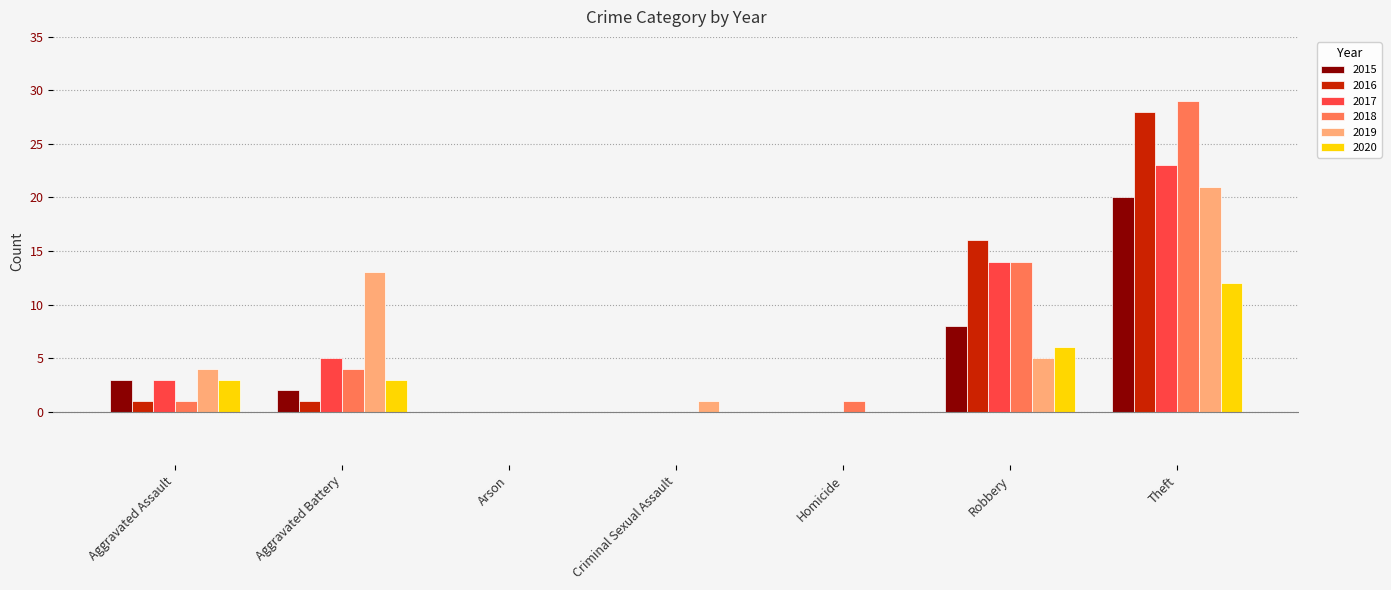

True or false: 2016 has a value of 0 at Homicide.

True